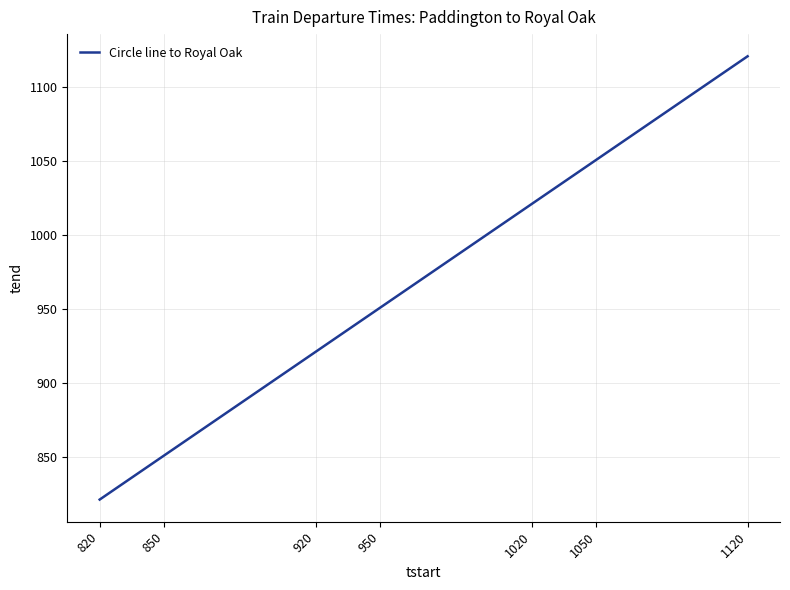

What is the difference between the maximum and minimum values?

300